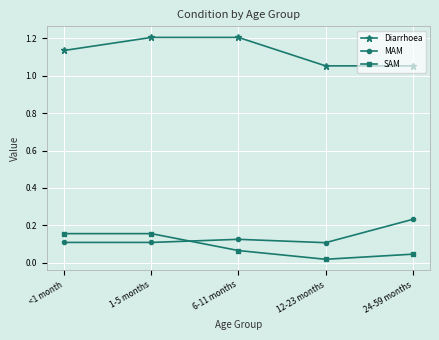

List the series in order of their peak value, highest first.

Diarrhoea, MAM, SAM